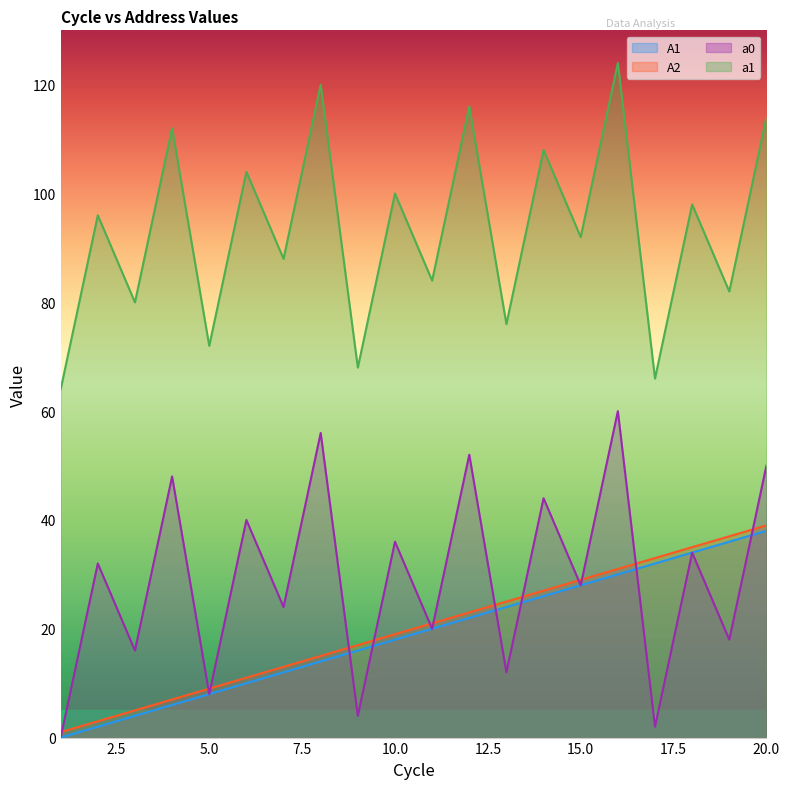

True or false: A2 and a1 cross at least once.

False